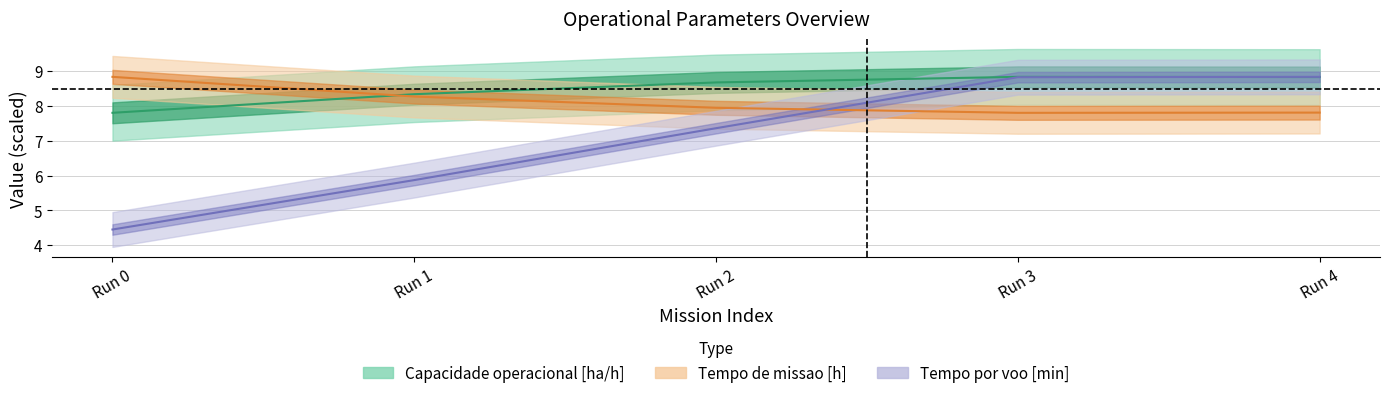

Is it true that Tempo por voo [min] equals 8.8 at 3?

True